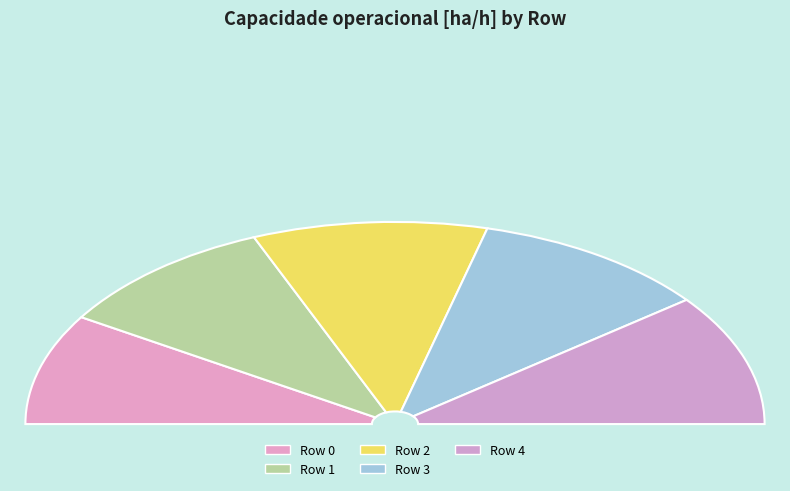

Is there a majority slice in this chart?

No